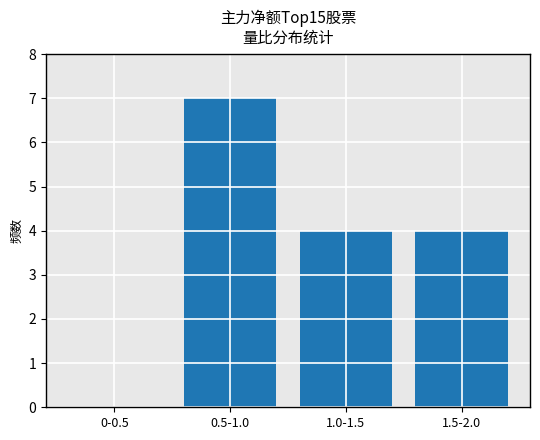

At which category does the chart reach its peak across all series?

0.5-1.0